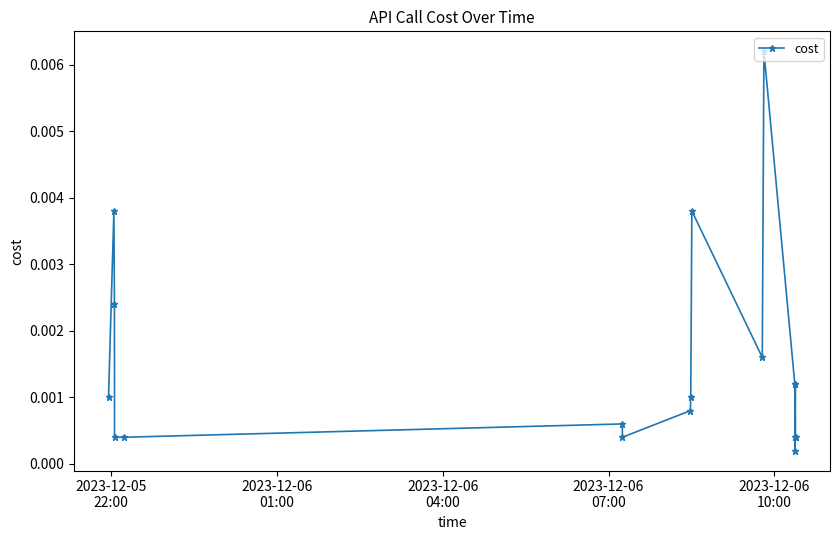

How many points are higher than both their immediate neighbors (excluding endpoints)?

5